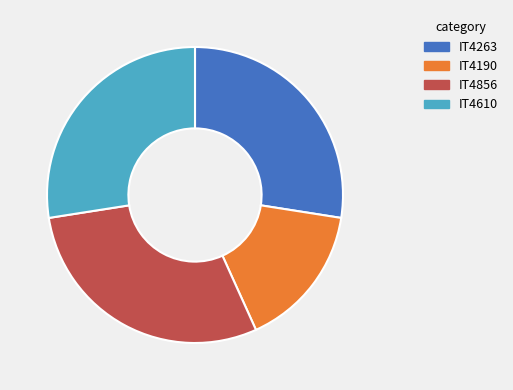

Is there any slice that represents more than half of the pie?

No